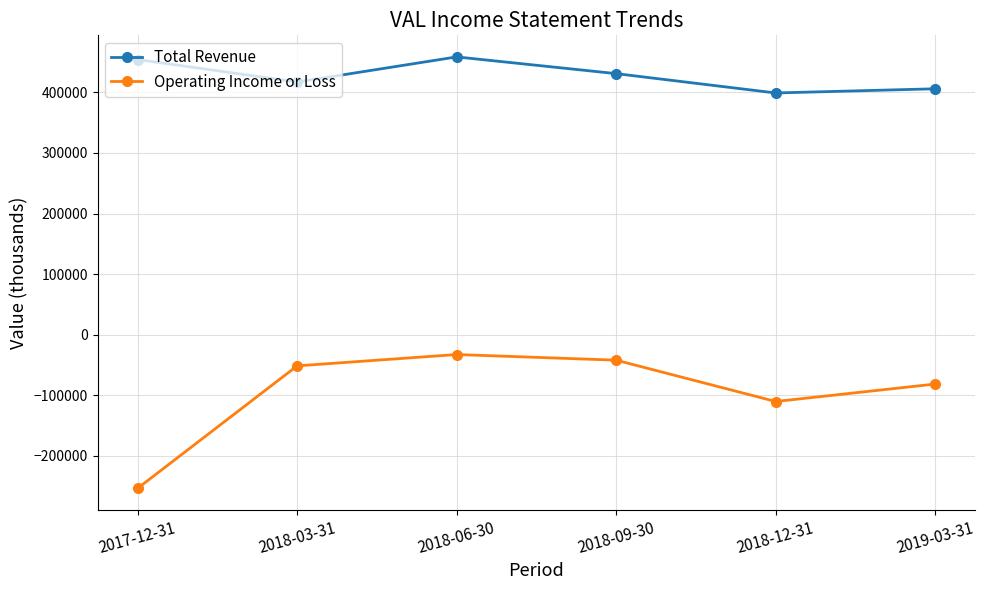

Which series has the largest total across all categories?

Total Revenue